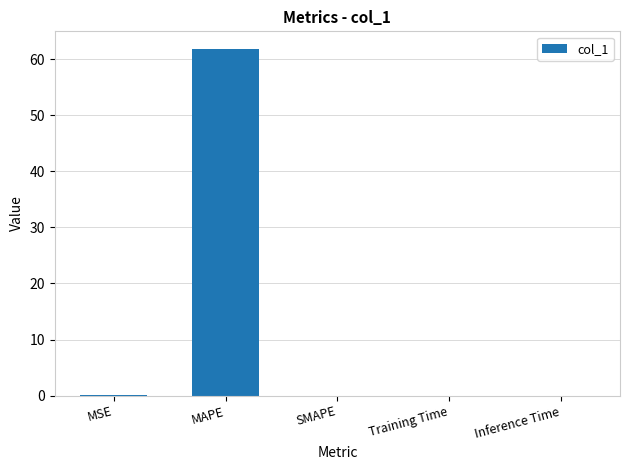

Read the value at MAPE.

61.8